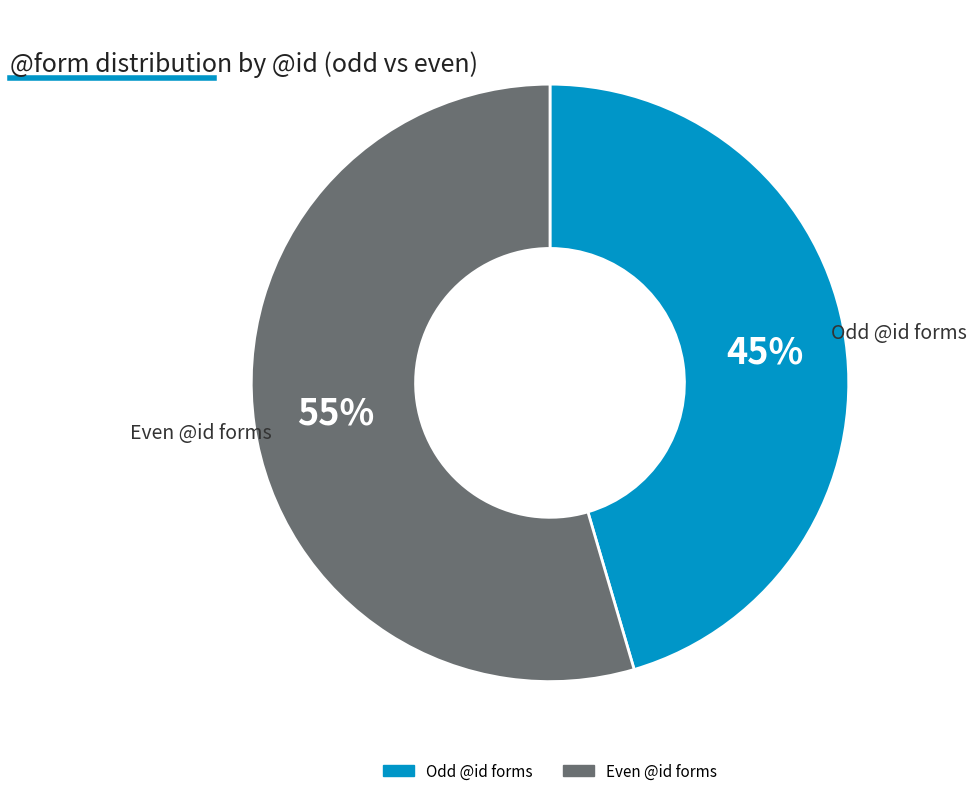

Is there any slice that represents more than half of the pie?

Yes